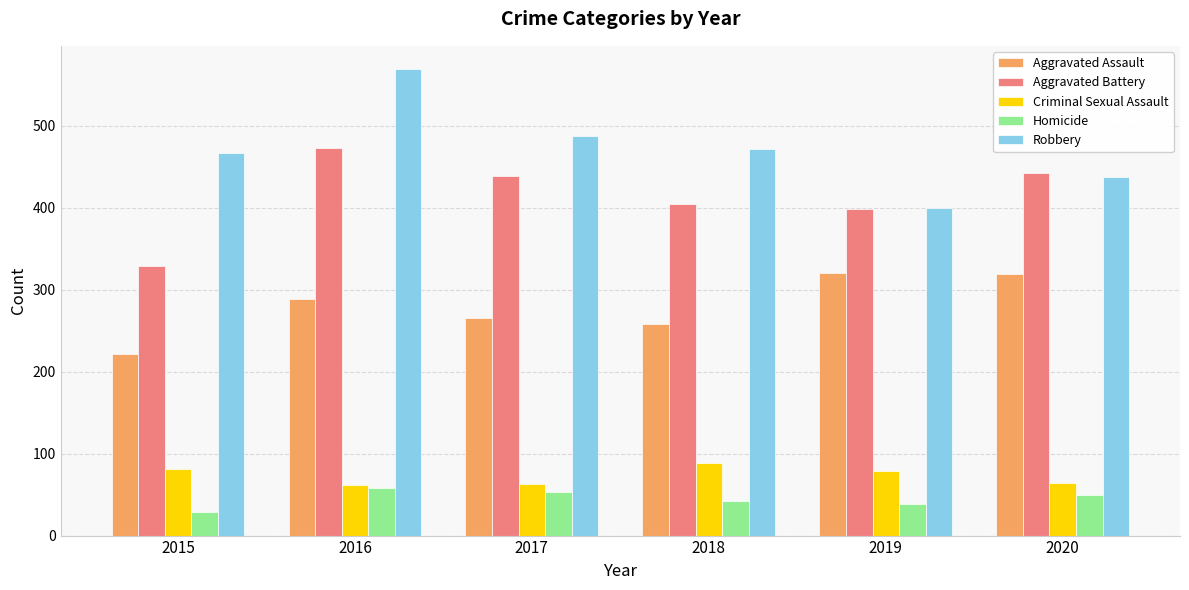

What is the difference between the second highest and minimum values in the Criminal Sexual Assault series?

19